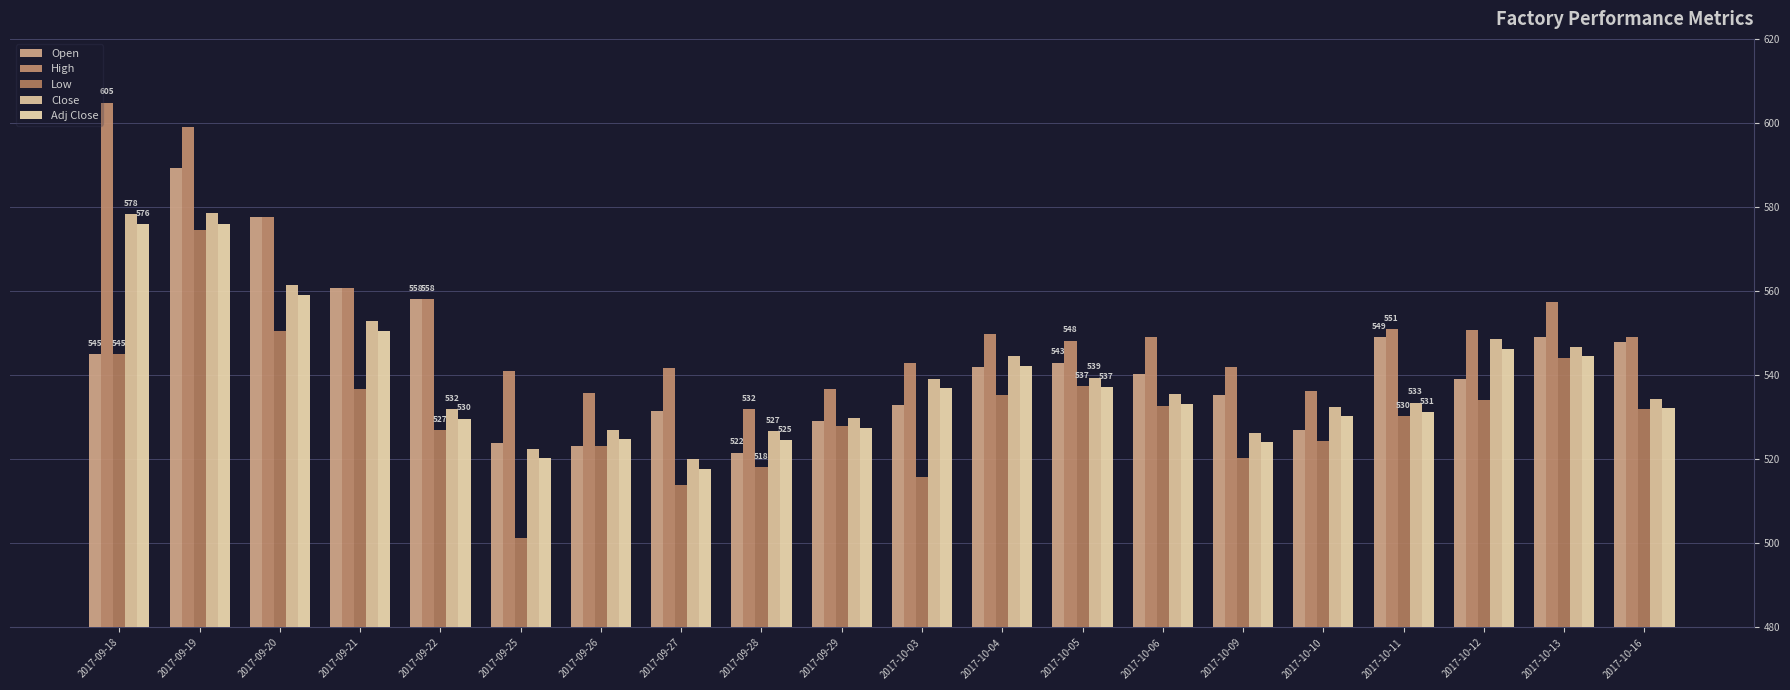

What is the minimum value shown in the chart?

501.3